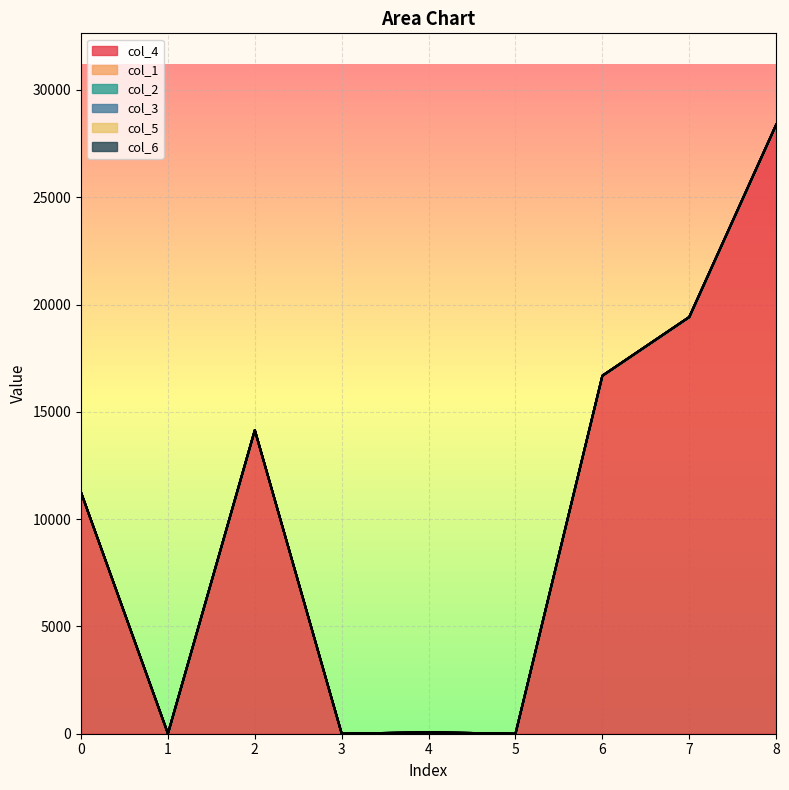

Is the value of col_3 at 3 greater than the value of col_2 at 0?

No